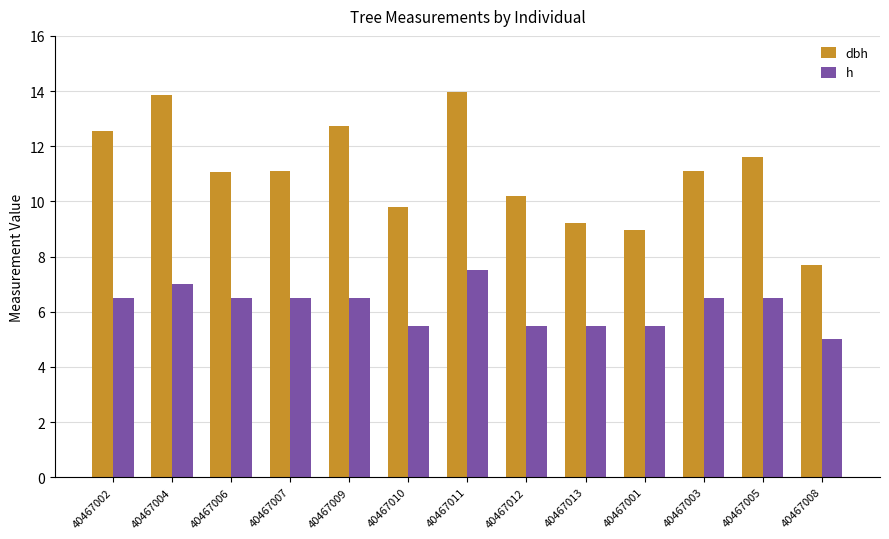

At which label does h reach its minimum?

40467008